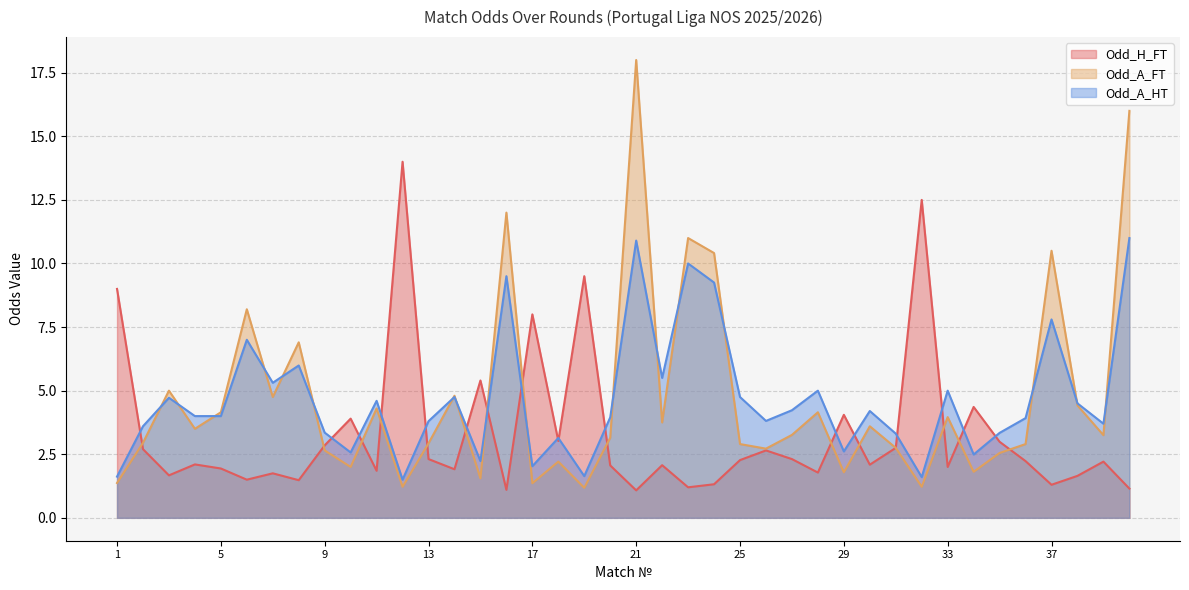

Which series has the widest spread of values?

Odd_A_FT